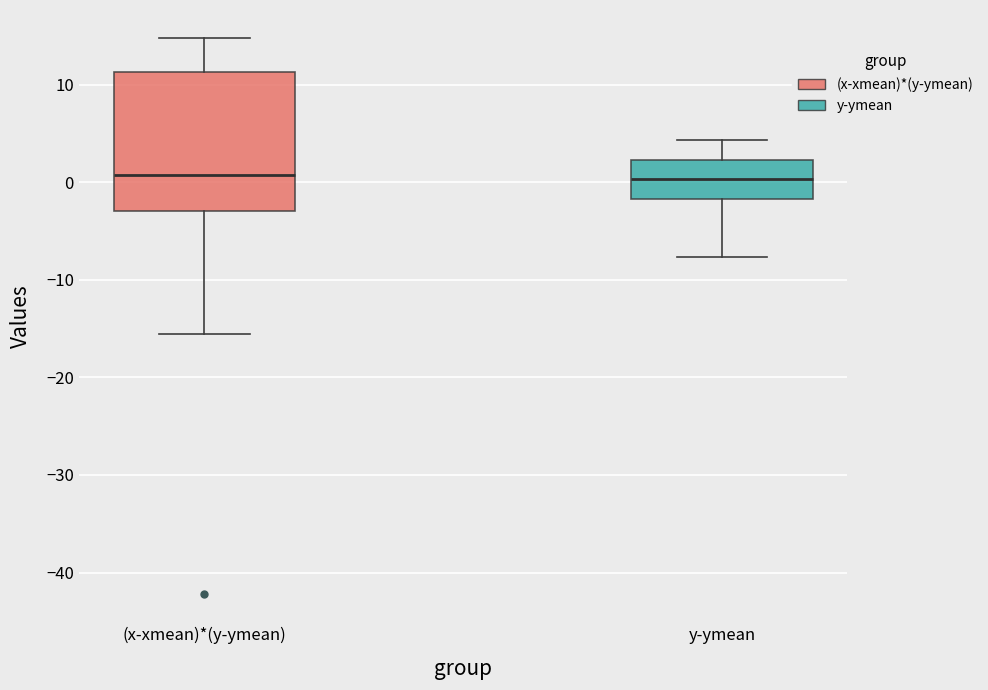

Reading left to right, transcribe this box plot: for each box, give where its median line is, the range the box spans, and where its two whiskers end, as read against the y-axis. The values are not printed on the chart, so give them approximately, as read against the axis.

(x-xmean)*(y-ymean): median 1, box -3 to 11, whiskers -16 to 15
y-ymean: median 0, box -2 to 2, whiskers -8 to 4